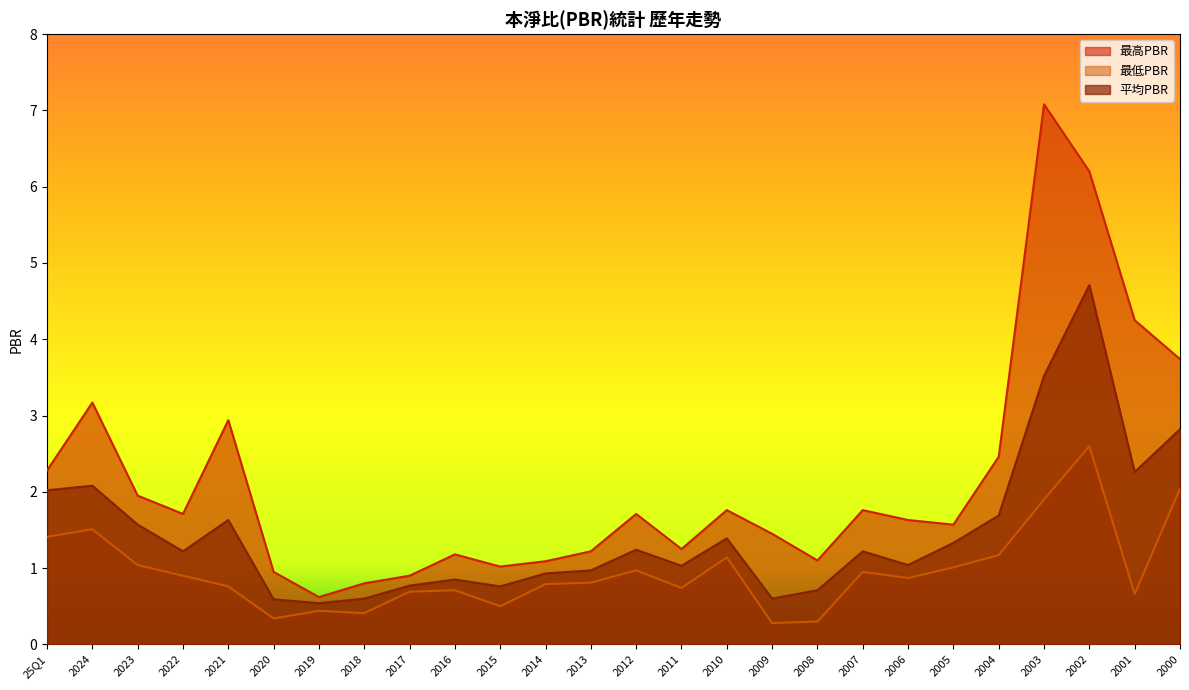

What is the lowest value of the 平均PBR series?

0.5